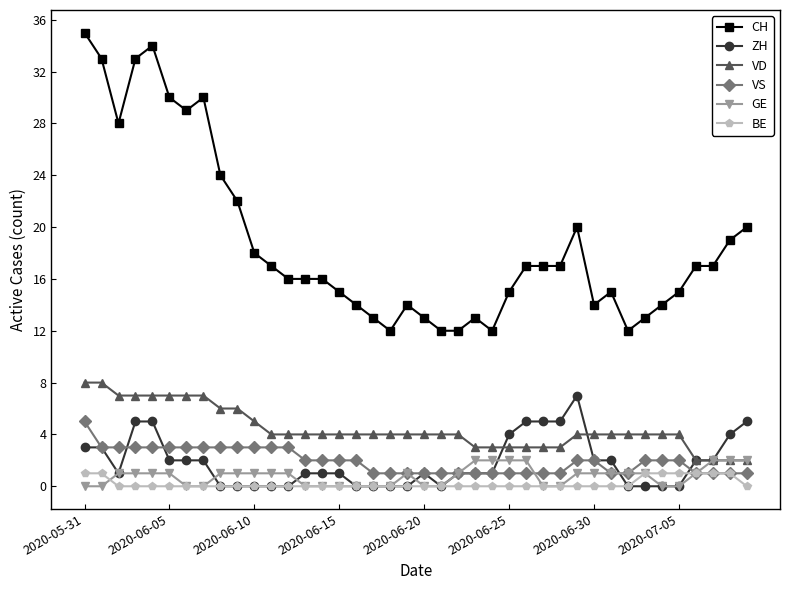

What are all the series names shown in the legend?

CH, ZH, VD, VS, GE, BE